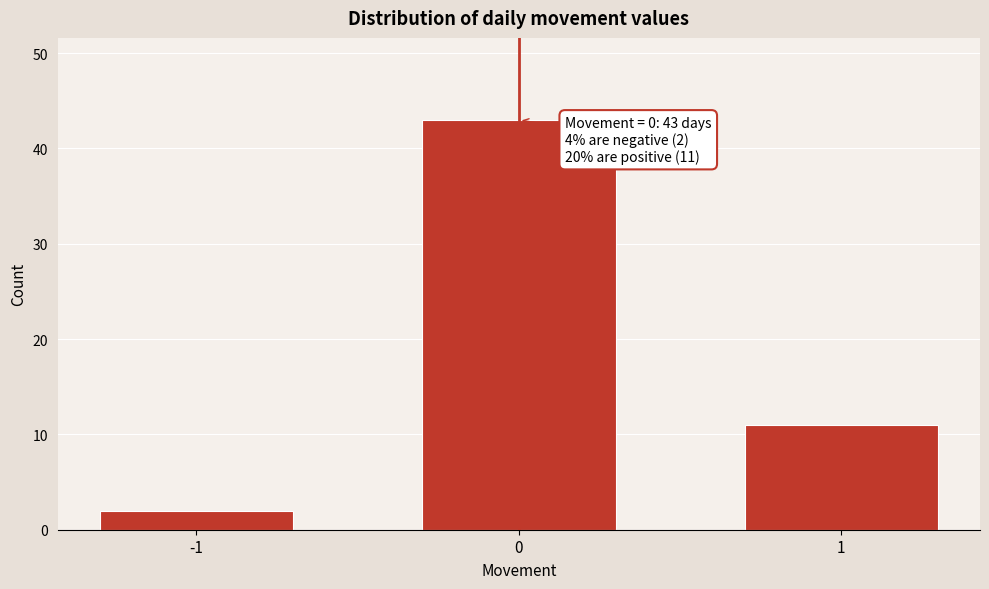

Reading left to right, list all the values displayed in this chart.

-1=2	0=43	1=11